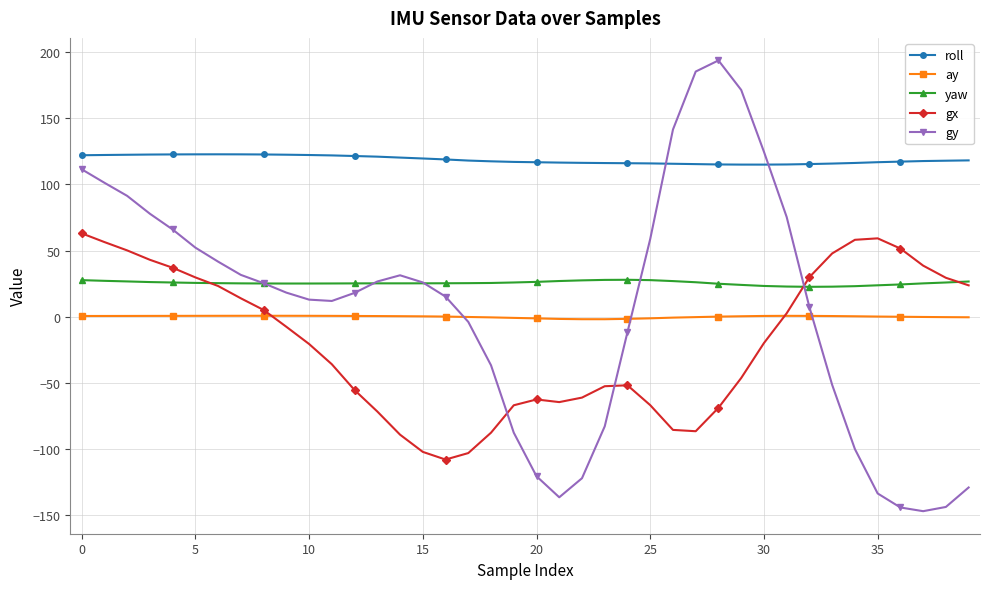

Which series has the largest total across all categories?

roll